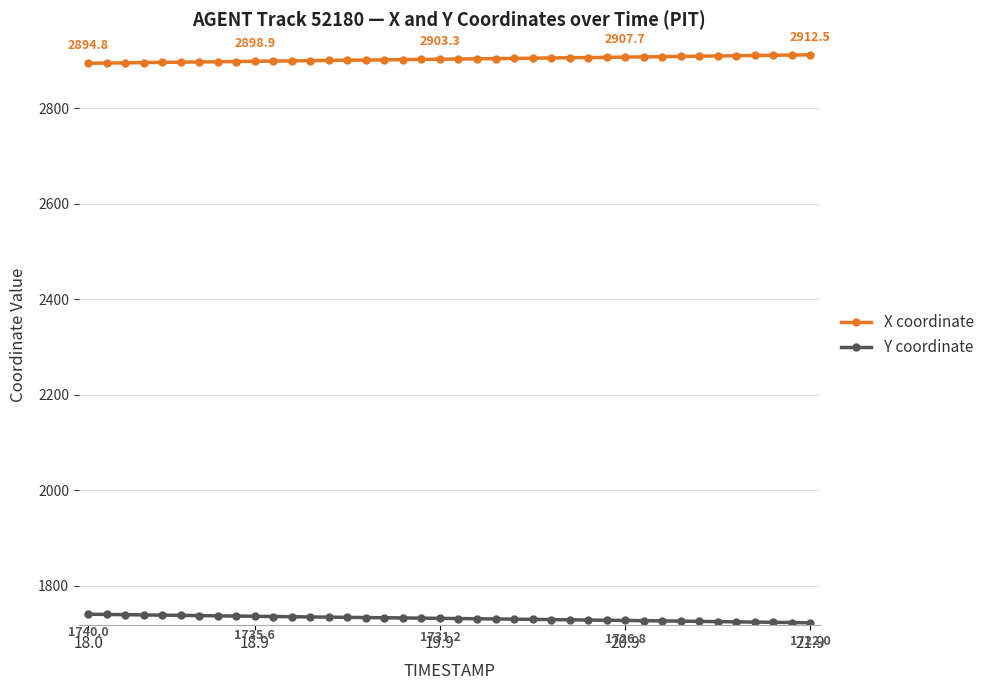

Rank the series by their maximum value, from lowest to highest.

Y coordinate, X coordinate